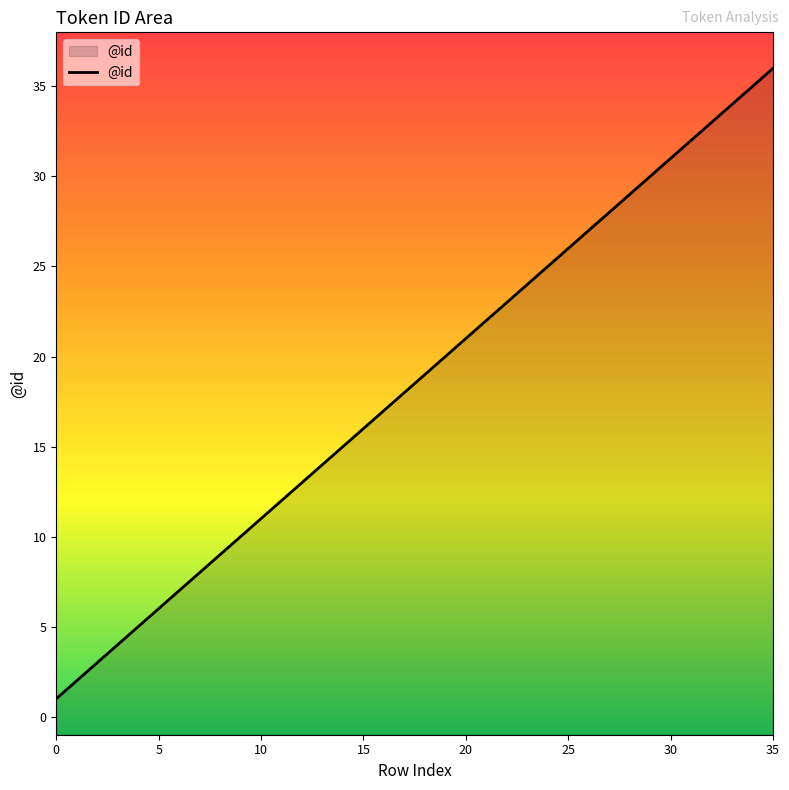

True or false: the data shows 16 at 25.

False